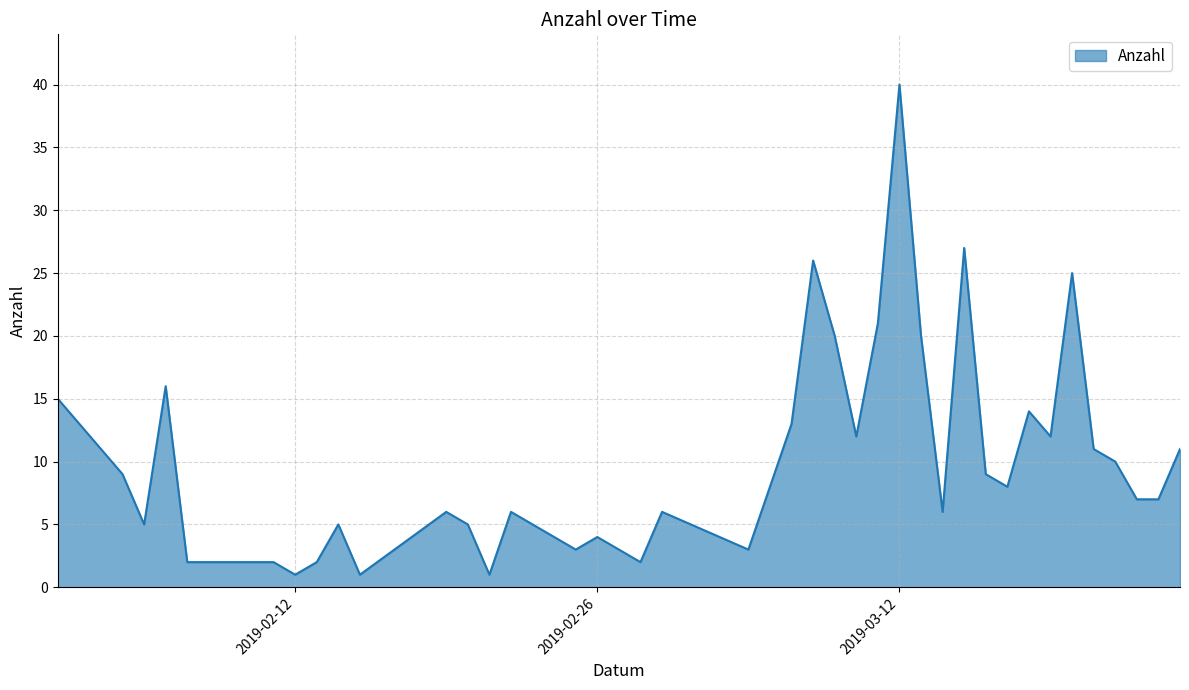

List the labels in order of value, largest first.

2019-03-12, 2019-03-15, 2019-03-08, 2019-03-20, 2019-03-11, 2019-03-09, 2019-03-13, 2019-02-06, 2019-02-01, 2019-03-18, 2019-03-07, 2019-03-10, 2019-03-19, 2019-03-21, 2019-03-25, 2019-03-22, 2019-02-04, 2019-03-16, 2019-03-17, 2019-03-23, 2019-03-24, 2019-02-19, 2019-02-22, 2019-03-01, 2019-03-14, 2019-02-05, 2019-02-14, 2019-02-20, 2019-02-26, 2019-02-25, 2019-02-27, 2019-03-05, 2019-02-07, 2019-02-08, 2019-02-11, 2019-02-13, 2019-02-28, 2019-02-12, 2019-02-15, 2019-02-21